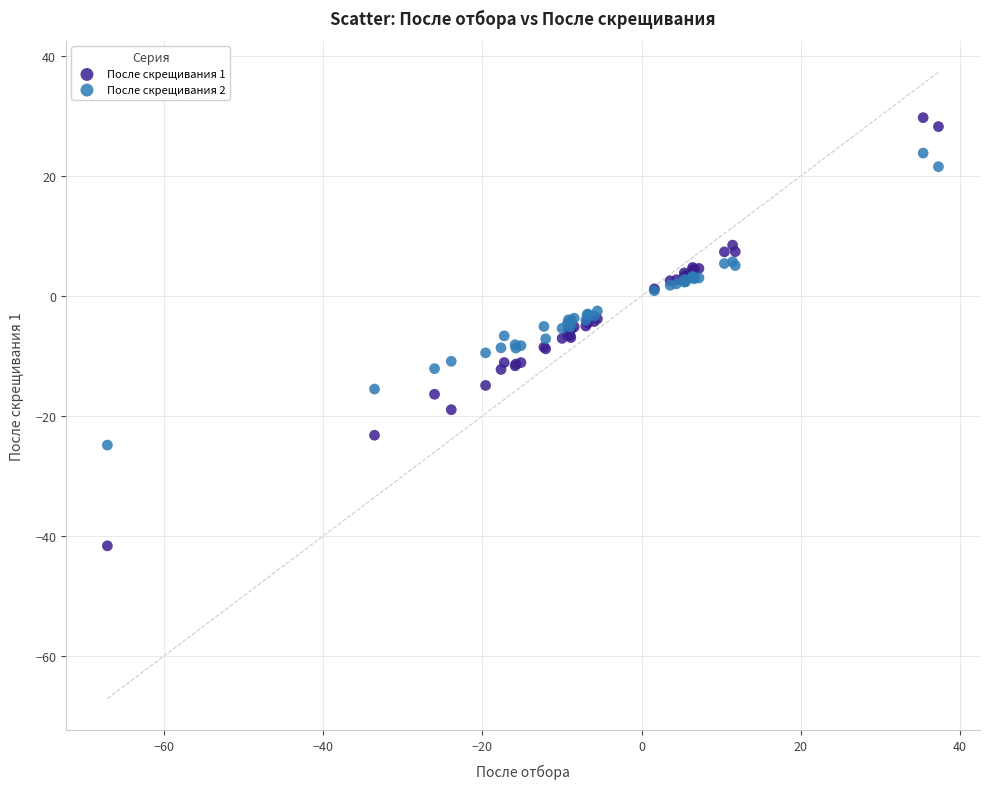

Which series contains the lowest Y value?

После скрещивания 1